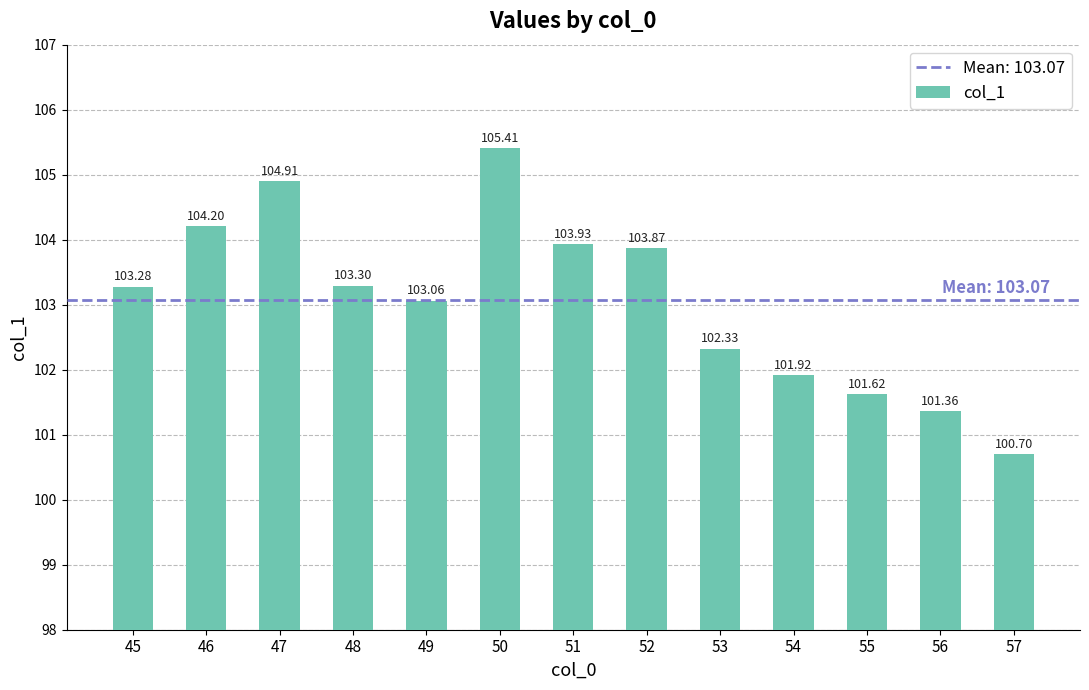

Rank the categories by value from lowest to highest.

57, 56, 55, 54, 53, 49, 45, 48, 52, 51, 46, 47, 50